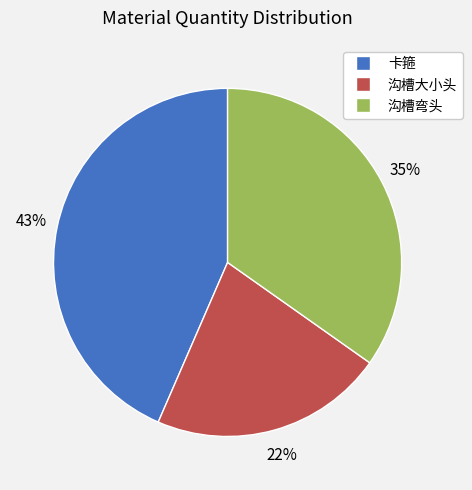

Combined, do 沟槽大小头 and 沟槽弯头 account for over 50%?

Yes